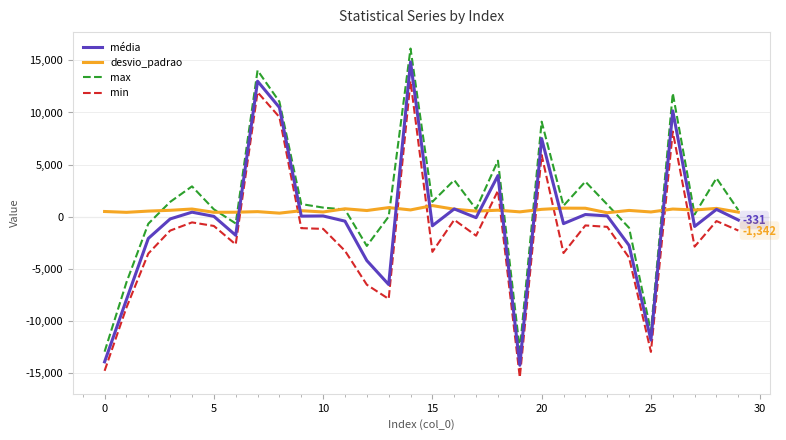

What is the highest value of the desvio_padrao series?

1056.5